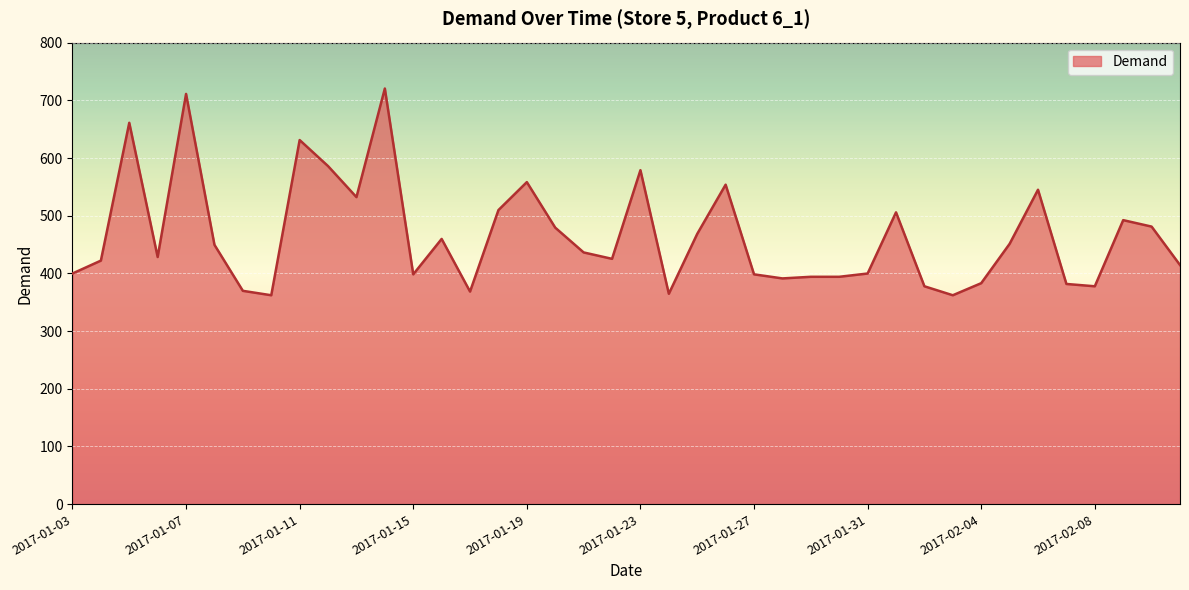

What is the smallest value displayed?

362.1